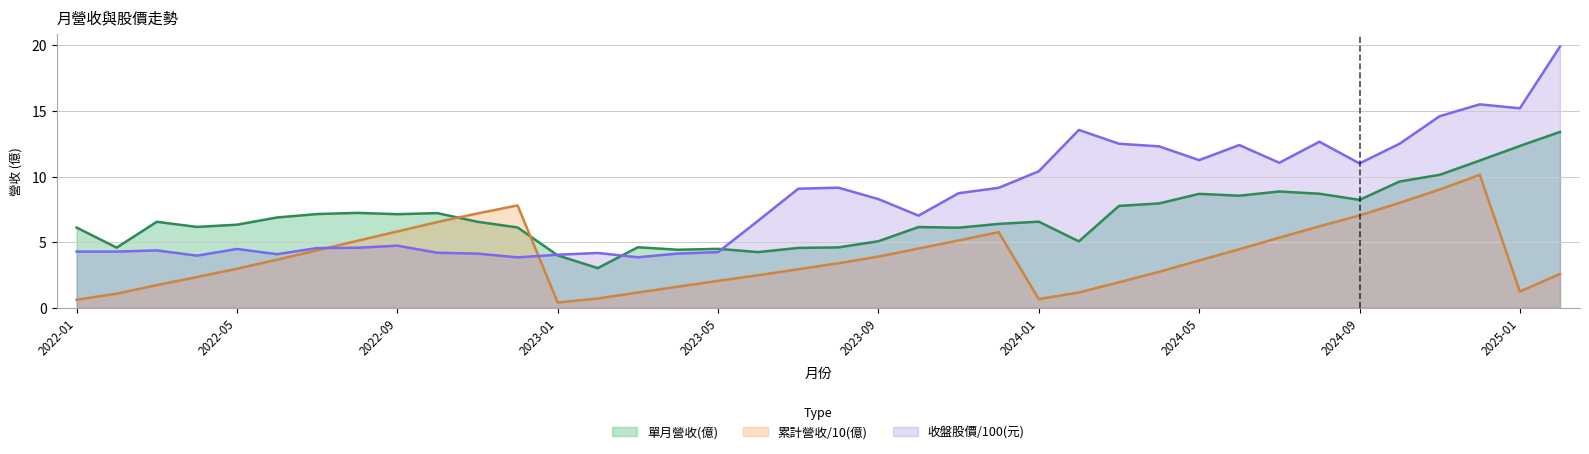

Reading right to left, what are all the values shown in this chart?

單月營收(億): 2025-02=13.4	2025-01=12.3	2024-12=11.2	2024-11=10.1	2024-10=9.6	2024-09=8.2	2024-08=8.7	2024-07=8.9	2024-06=8.5	2024-05=8.7	2024-04=8.0	2024-03=7.8	2024-02=5.1	2024-01=6.6	2023-12=6.4	2023-11=6.1	2023-10=6.2	2023-09=5.1	2023-08=4.6	2023-07=4.6	2023-06=4.2	2023-05=4.5	2023-04=4.4	2023-03=4.6	2023-02=3.0	2023-01=4.0	2022-12=6.1	2022-11=6.5	2022-10=7.2	2022-09=7.1	2022-08=7.2	2022-07=7.1	2022-06=6.9	2022-05=6.3	2022-04=6.2	2022-03=6.5	2022-02=4.6	2022-01=6.1
累計營收(億): 2025-02=2.6	2025-01=1.2	2024-12=10.1	2024-11=9.0	2024-10=8.0	2024-09=7.0	2024-08=6.2	2024-07=5.3	2024-06=4.5	2024-05=3.6	2024-04=2.7	2024-03=1.9	2024-02=1.2	2024-01=0.7	2023-12=5.8	2023-11=5.1	2023-10=4.5	2023-09=3.9	2023-08=3.4	2023-07=2.9	2023-06=2.5	2023-05=2.1	2023-04=1.6	2023-03=1.2	2023-02=0.7	2023-01=0.4	2022-12=7.8	2022-11=7.2	2022-10=6.5	2022-09=5.8	2022-08=5.1	2022-07=4.4	2022-06=3.7	2022-05=3.0	2022-04=2.3	2022-03=1.7	2022-02=1.1	2022-01=0.6
收盤股價: 2025-02=19.9	2025-01=15.2	2024-12=15.5	2024-11=14.6	2024-10=12.5	2024-09=11.0	2024-08=12.7	2024-07=11.1	2024-06=12.4	2024-05=11.2	2024-04=12.3	2024-03=12.5	2024-02=13.6	2024-01=10.4	2023-12=9.1	2023-11=8.7	2023-10=7.0	2023-09=8.3	2023-08=9.2	2023-07=9.1	2023-06=6.6	2023-05=4.2	2023-04=4.1	2023-03=3.8	2023-02=4.2	2023-01=4.0	2022-12=3.8	2022-11=4.1	2022-10=4.2	2022-09=4.7	2022-08=4.6	2022-07=4.5	2022-06=4.1	2022-05=4.5	2022-04=4.0	2022-03=4.4	2022-02=4.3	2022-01=4.3